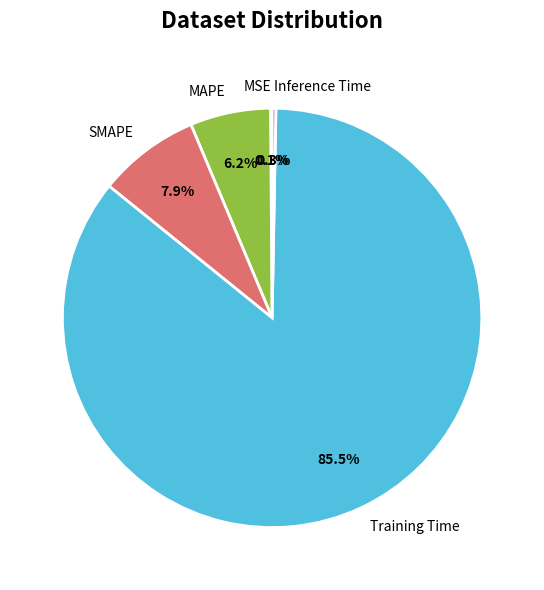

Is Training Time the majority of the pie?

Yes